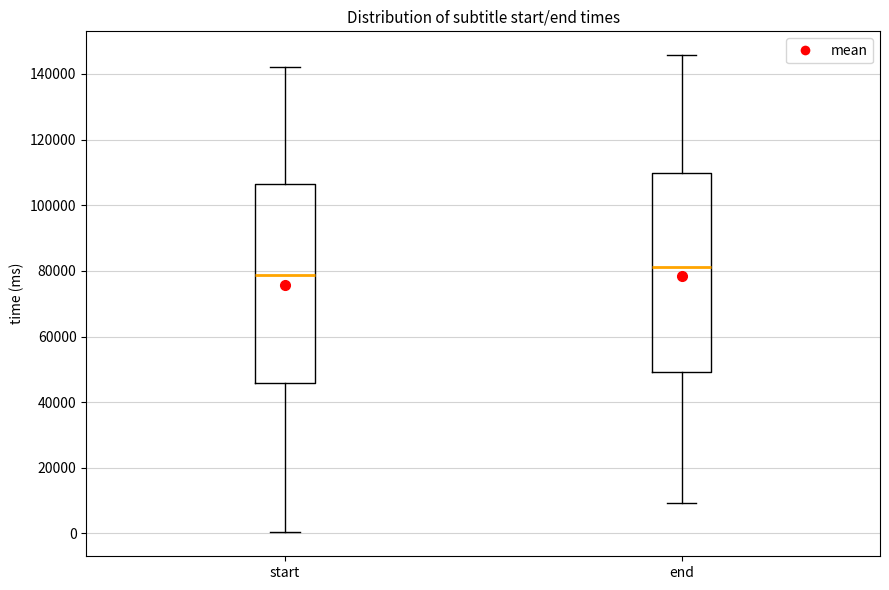

Reading left to right, transcribe this box plot: for each box, give where its median line is, the range the box spans, and where its two whiskers end, as read against the y-axis. The values are not printed on the chart, so give them approximately, as read against the axis.

start: median 78000, box 46000 to 106000, whiskers 0 to 142000
end: median 82000, box 50000 to 110000, whiskers 10000 to 146000